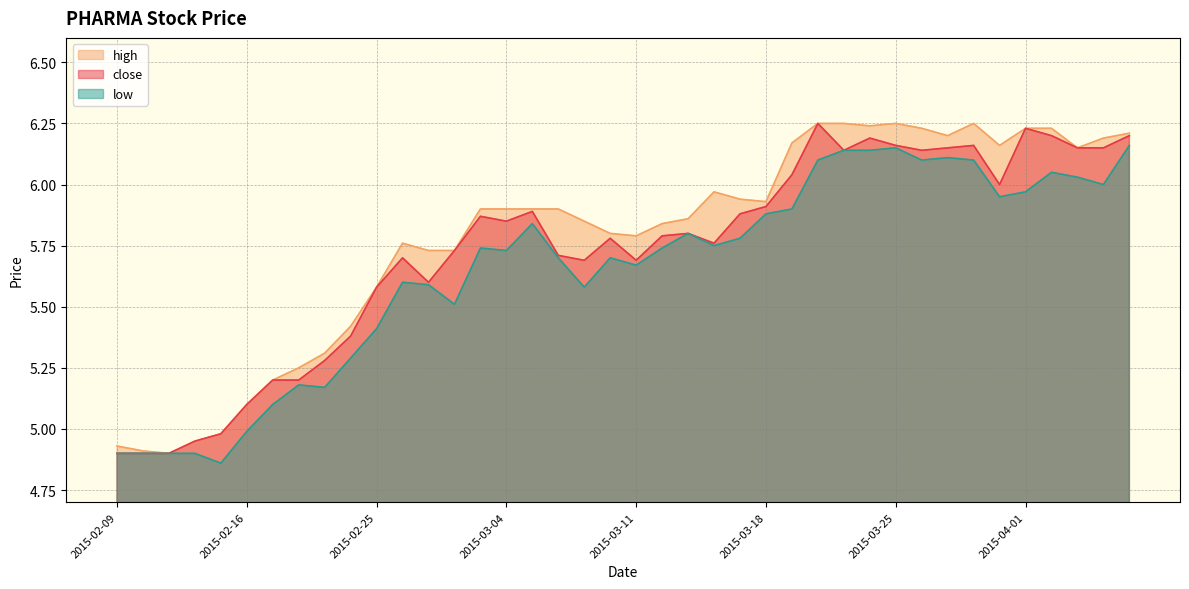

What is the total value across all series at 2015-03-04?

17.5